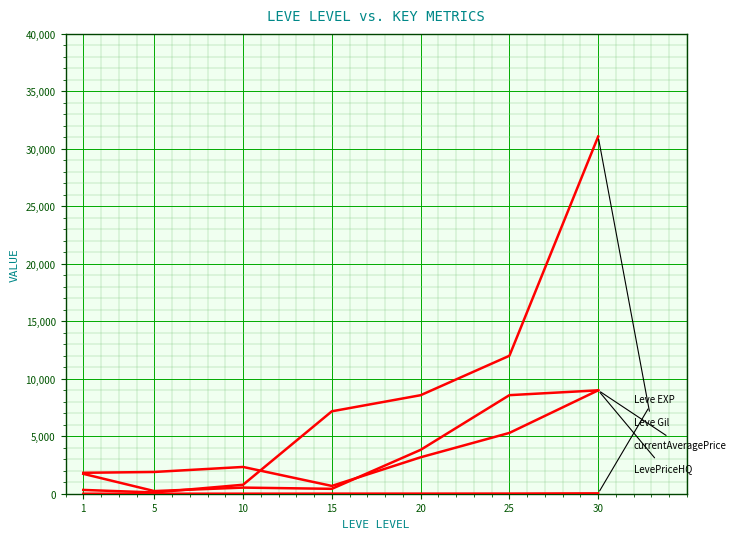

Does the chart have visible grid lines?

Yes